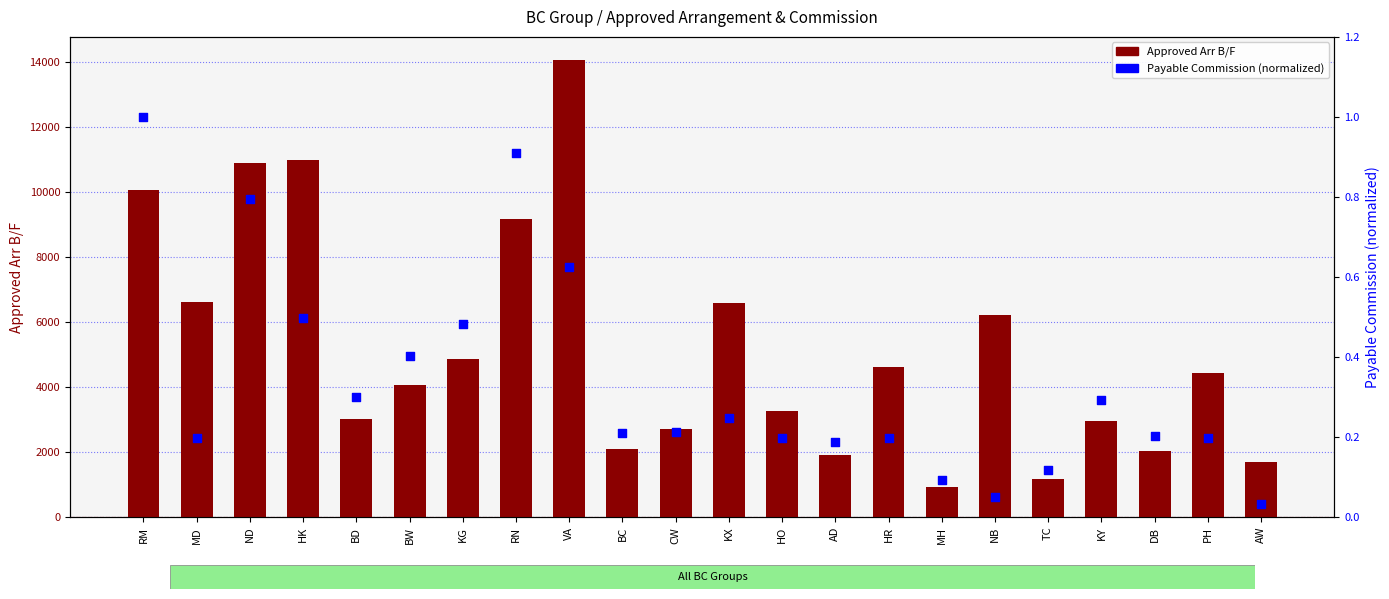

Which series has the largest total across all categories?

Approved Arr B/F